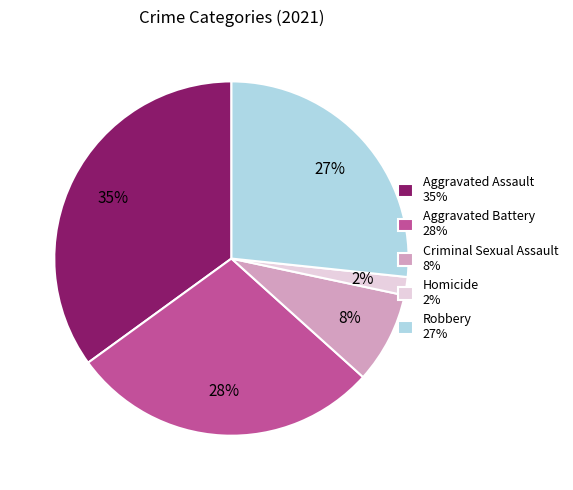

Which category has the biggest portion of the pie?

Aggravated Assault